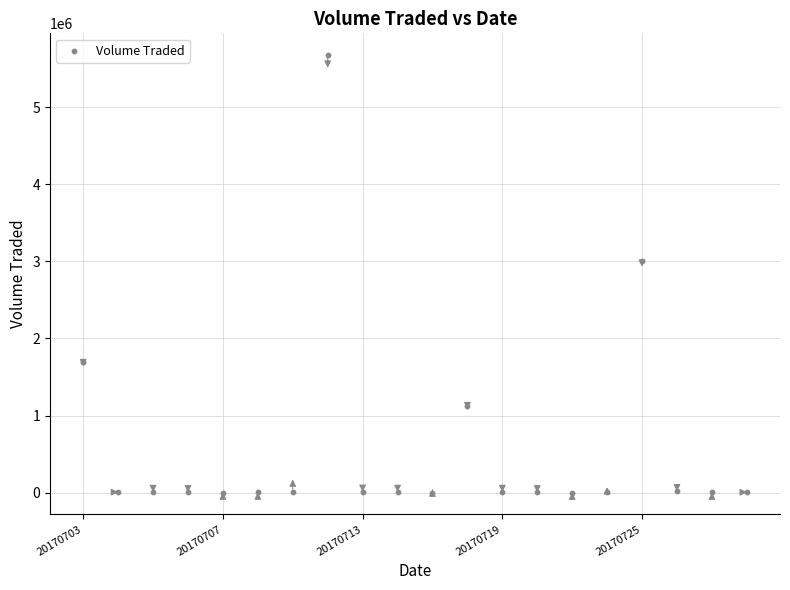

What is the range of Y values (max minus min)?

5675500